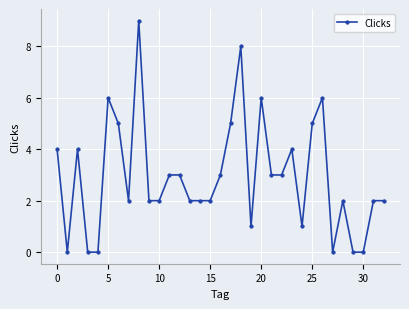

Reading right to left, what are all the values shown in this chart?

2	2	0	0	2	0	6	5	1	4	3	3	6	1	8	5	3	2	2	2	3	3	2	2	9	2	5	6	0	0	4	0	4